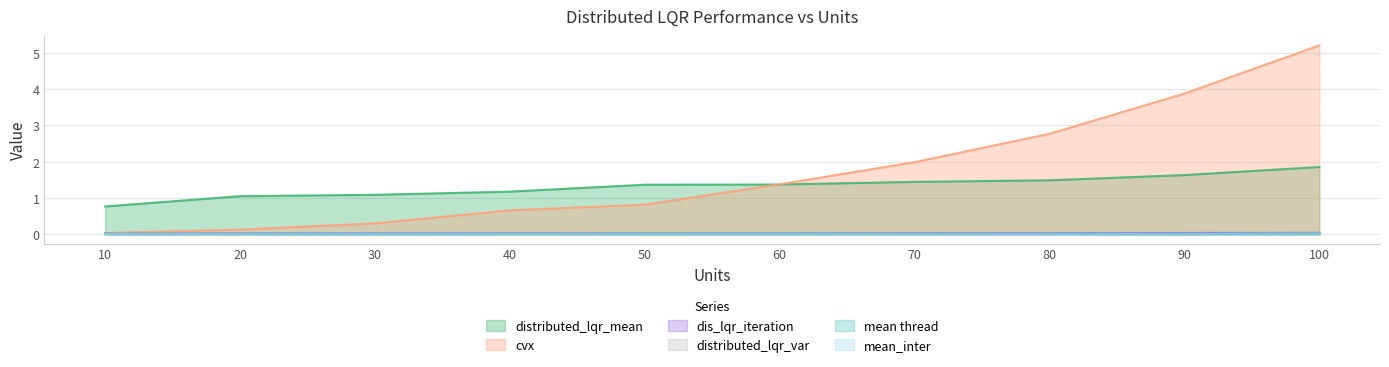

What is the value of the cvx point at the 6th from the left?

1.4